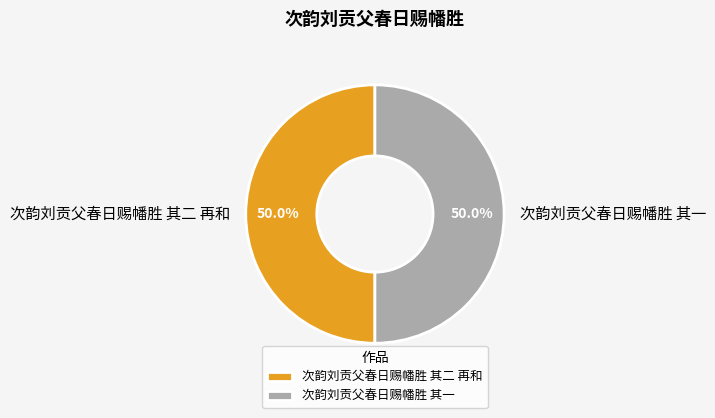

What is the ratio of the value at 次韵刘贡父春日赐幡胜 其一 to the value at 次韵刘贡父春日赐幡胜 其二 再和?

1.0